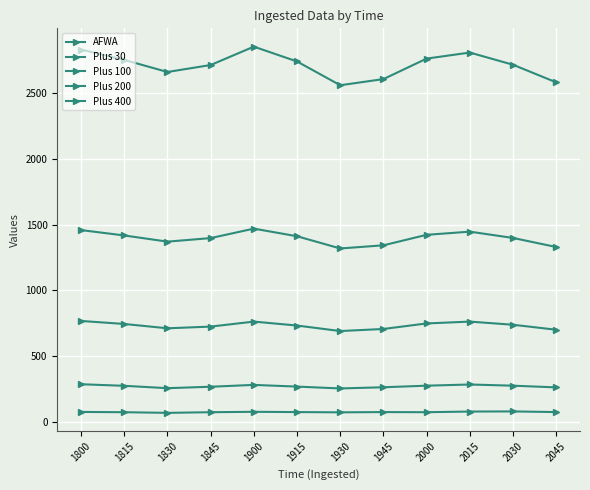

True or false: Plus 100 and AFWA intersect in this chart.

False